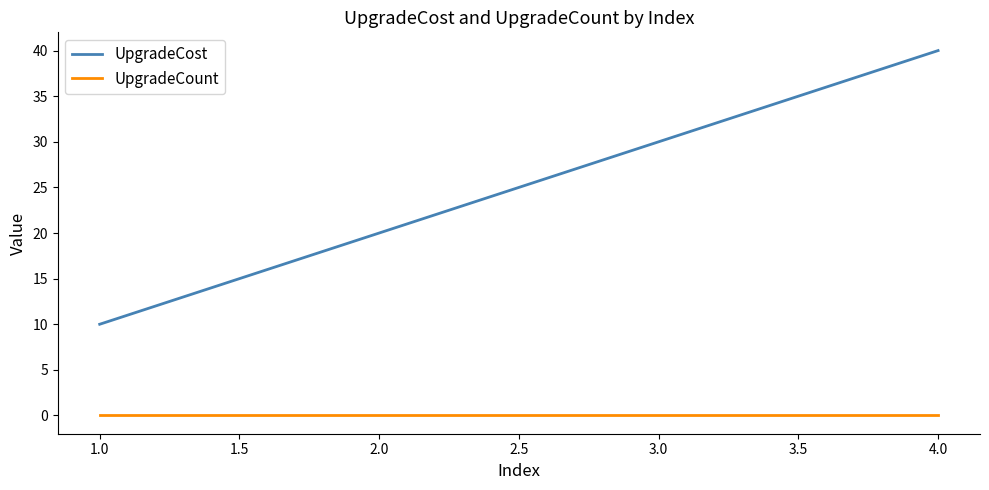

At which label is UpgradeCost closest to 25?

2.0